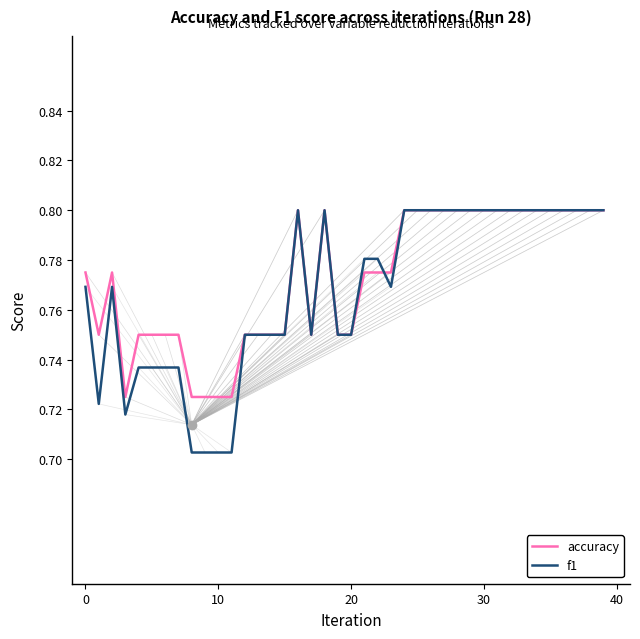

Which series has the largest range (max minus min)?

f1